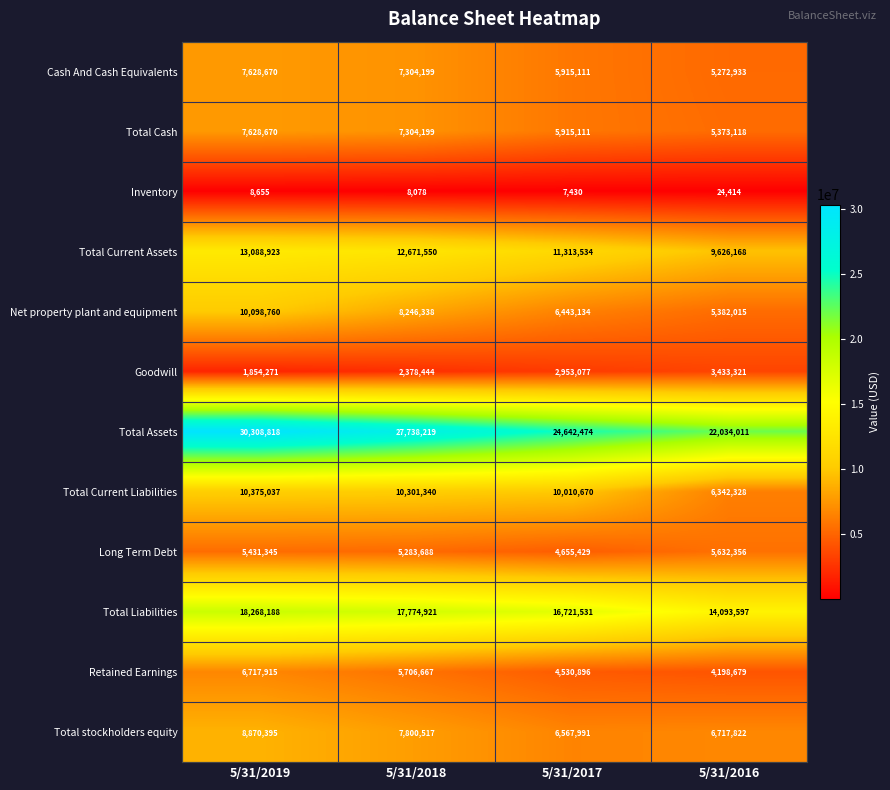

What is the difference between the Retained Earnings values at 5/31/2017 and 5/31/2019?

2187019